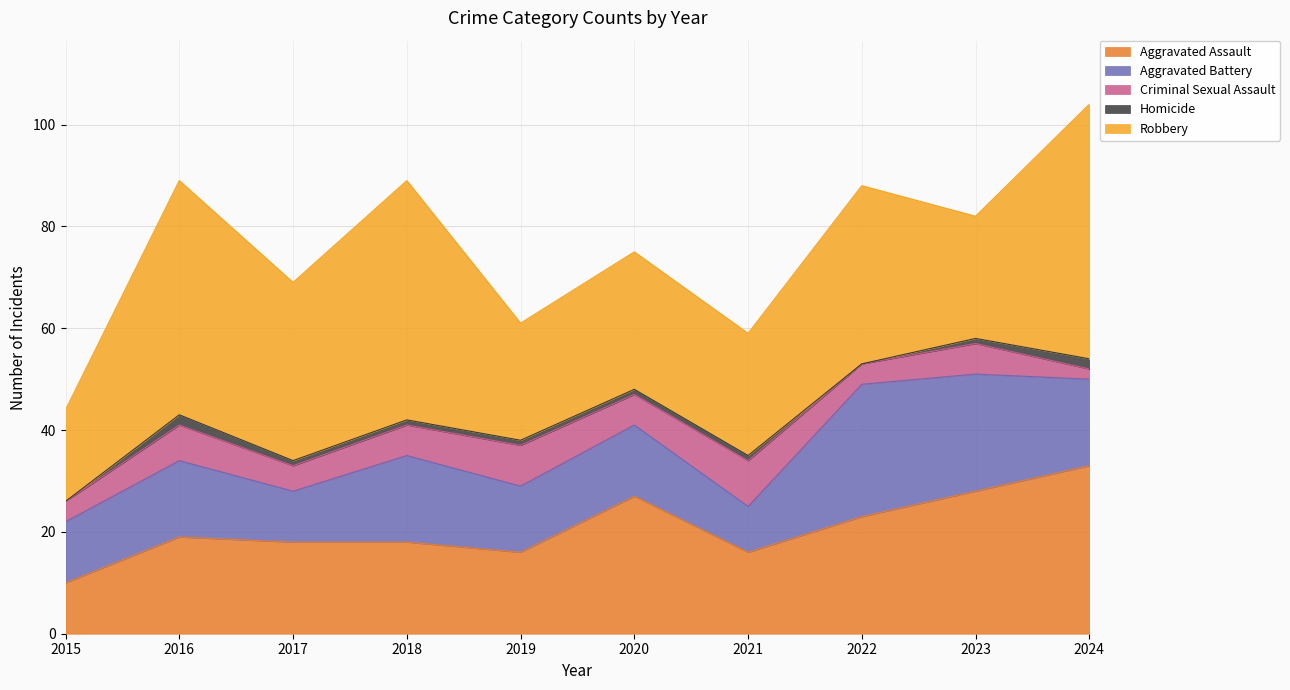

Which series changed the most between 2021 and 2023?

Aggravated Battery